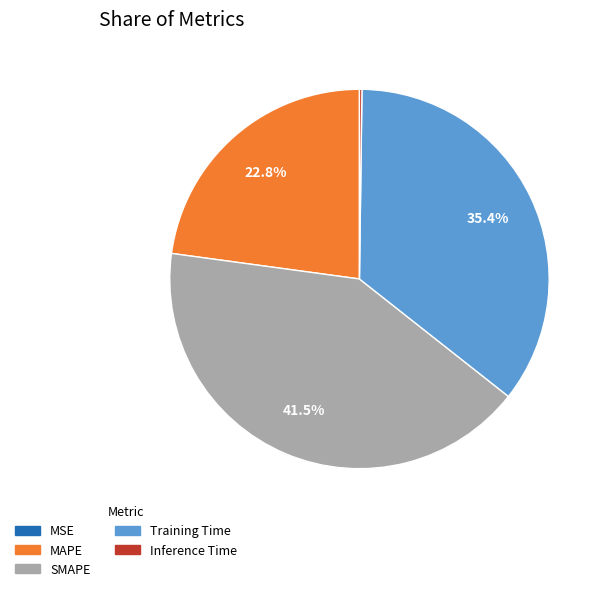

Is it true that SMAPE is 48% of the pie?

False